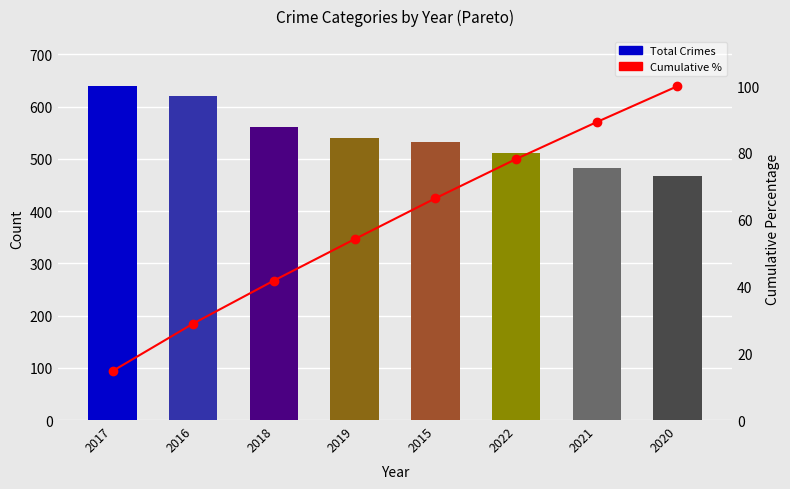

What is the difference between the highest and lowest values at 2016?

591.1